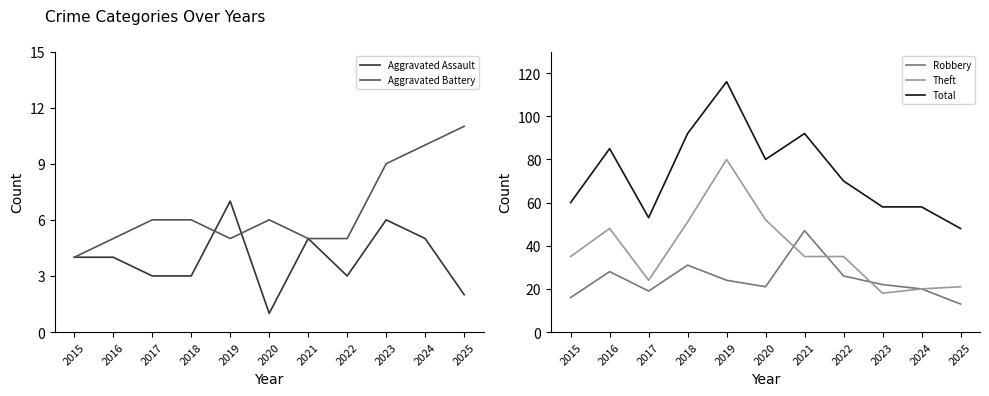

Reading left to right, transcribe all the data shown in this chart.

Aggravated Assault: 4	4	3	3	7	1	5	3	6	5	2
Aggravated Battery: 4	5	6	6	5	6	5	5	9	10	11
Robbery: 16	28	19	31	24	21	47	26	22	20	13
Theft: 35	48	24	51	80	52	35	35	18	20	21
Total: 60	85	53	92	116	80	92	70	58	58	48